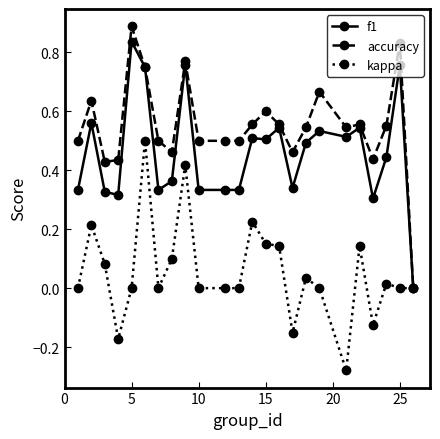

Which series has the largest total across all categories?

accuracy